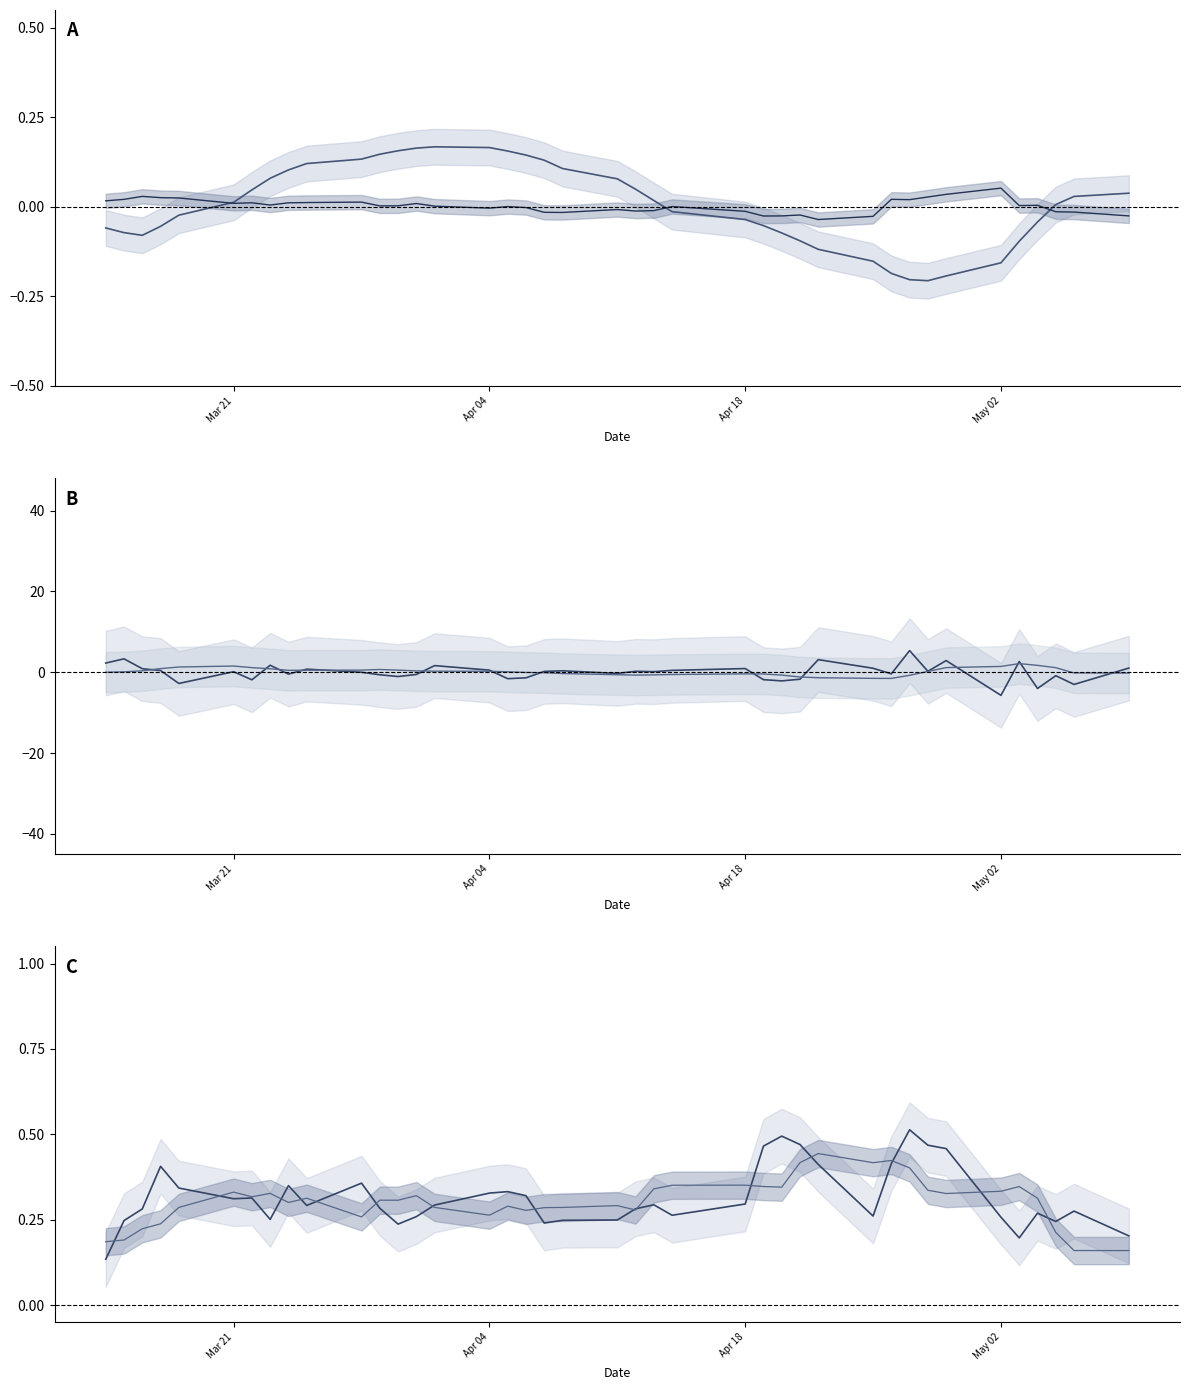

Where is the first local minimum for SmaDiffWeekMonth?

Apr 18